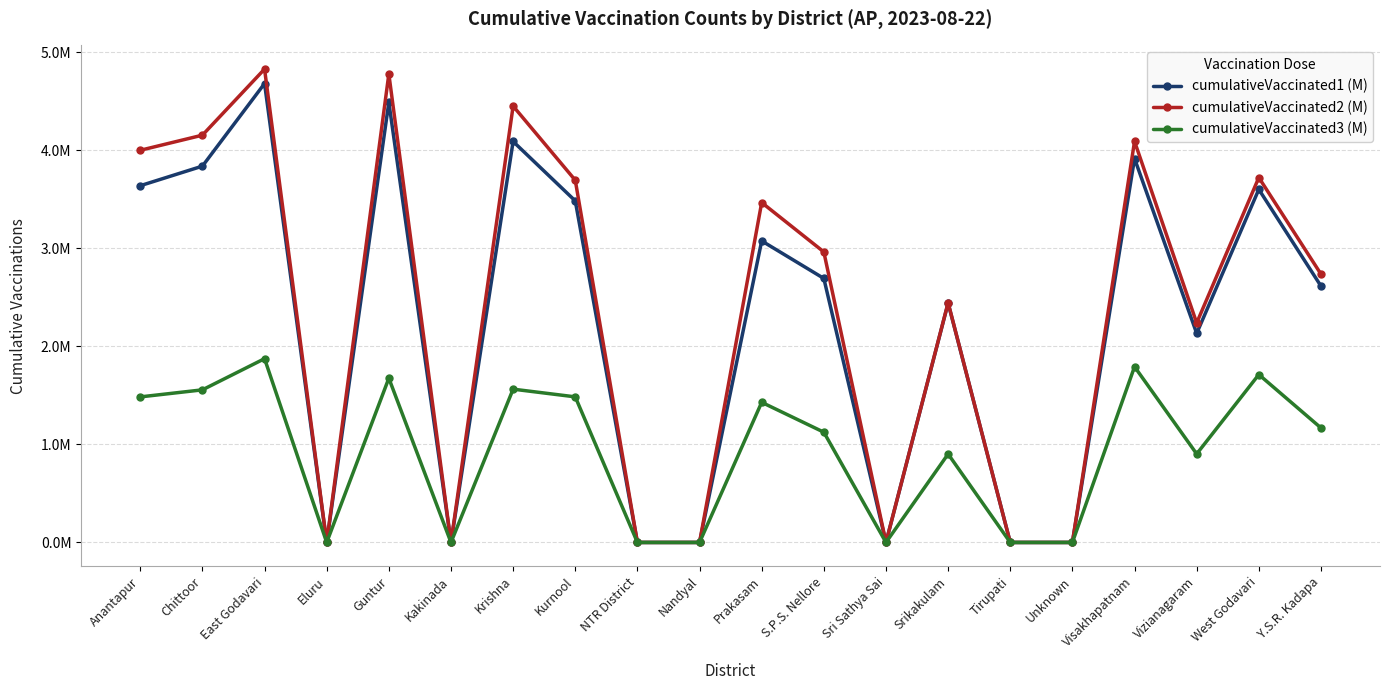

Which has a higher value, East Godavari or Unknown?

East Godavari